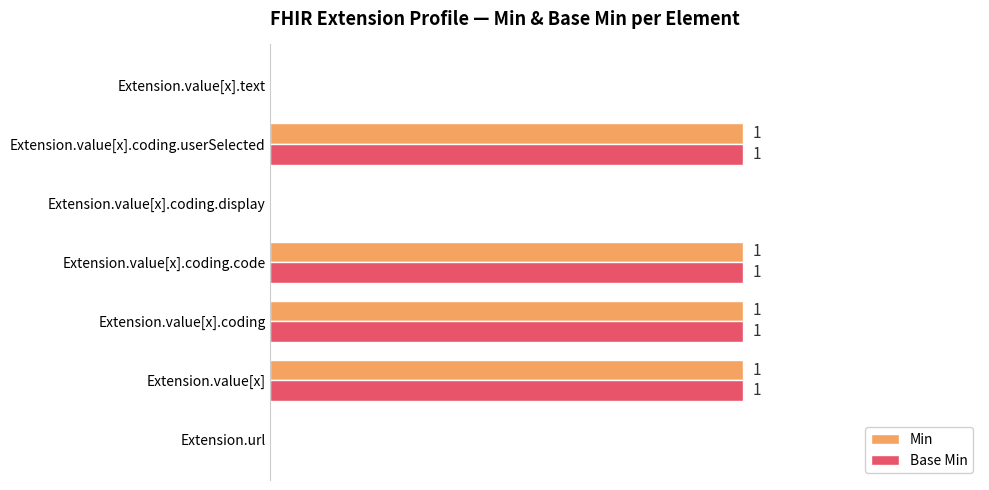

Reading left to right, list all the values displayed in this chart.

Min: 0	1	1	1	0	1	0
Base Min: 0	1	1	1	0	1	0